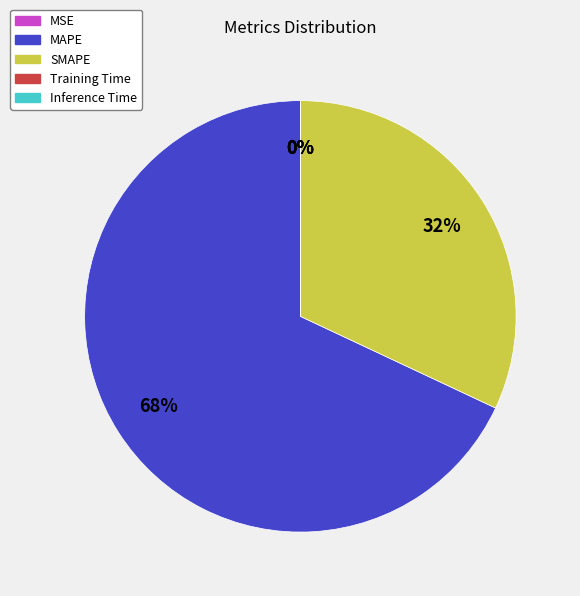

To the nearest percent, what is the difference between the largest and smallest slice percentages?

68%